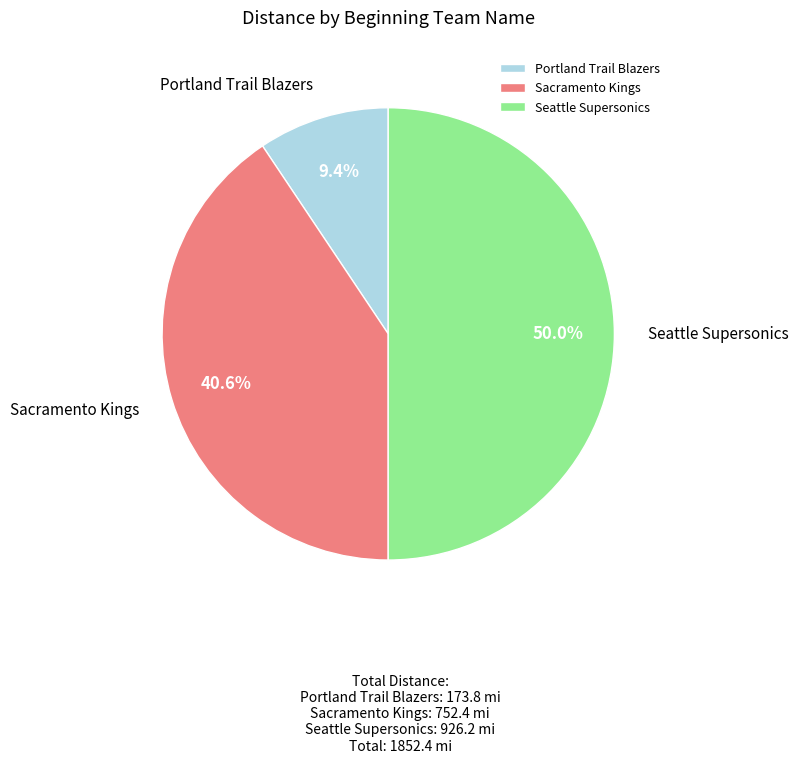

True or false: Portland Trail Blazers accounts for 9% of the total.

True